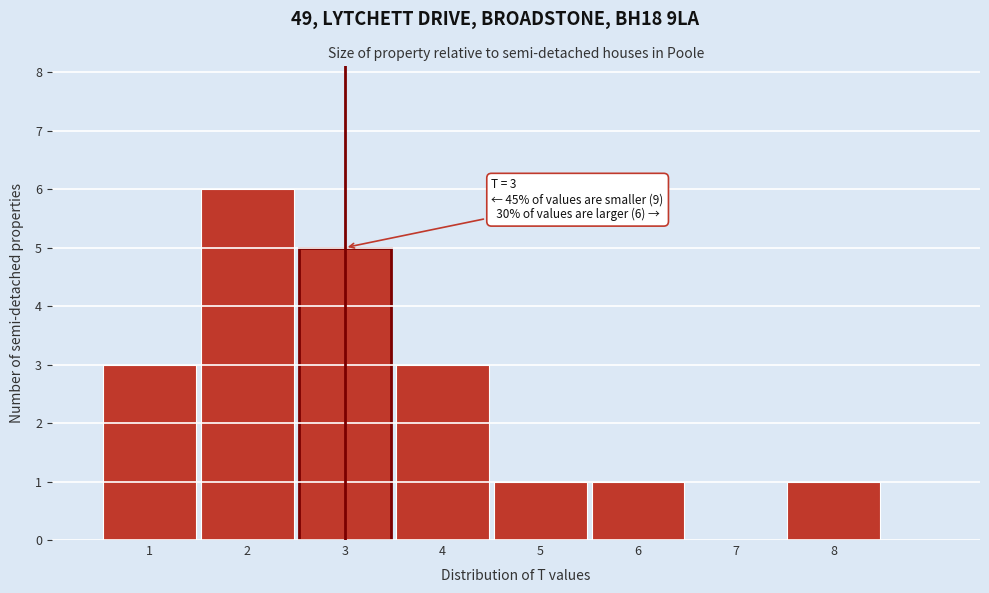

Over which range of the x-axis is the bar tallest?

1.5 to 2.5